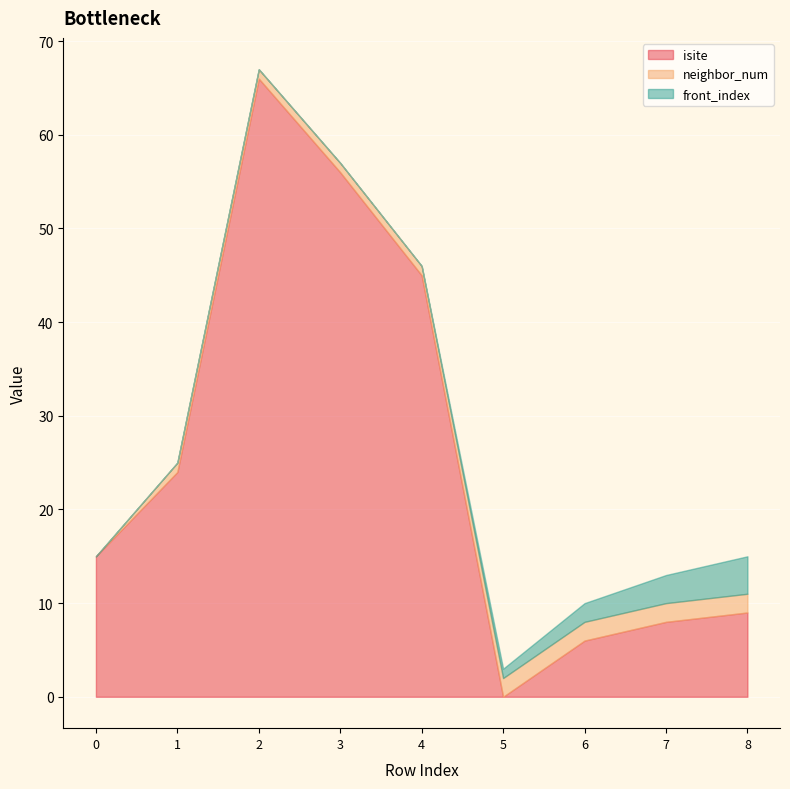

The value of neighbor_num at 6 is 2. True or false?

True